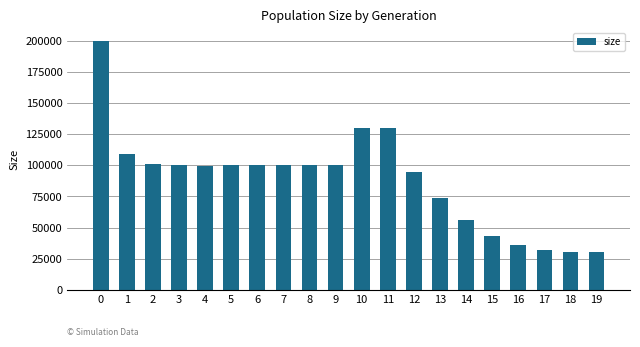

What is the change in value from 0 to 13?

-126346